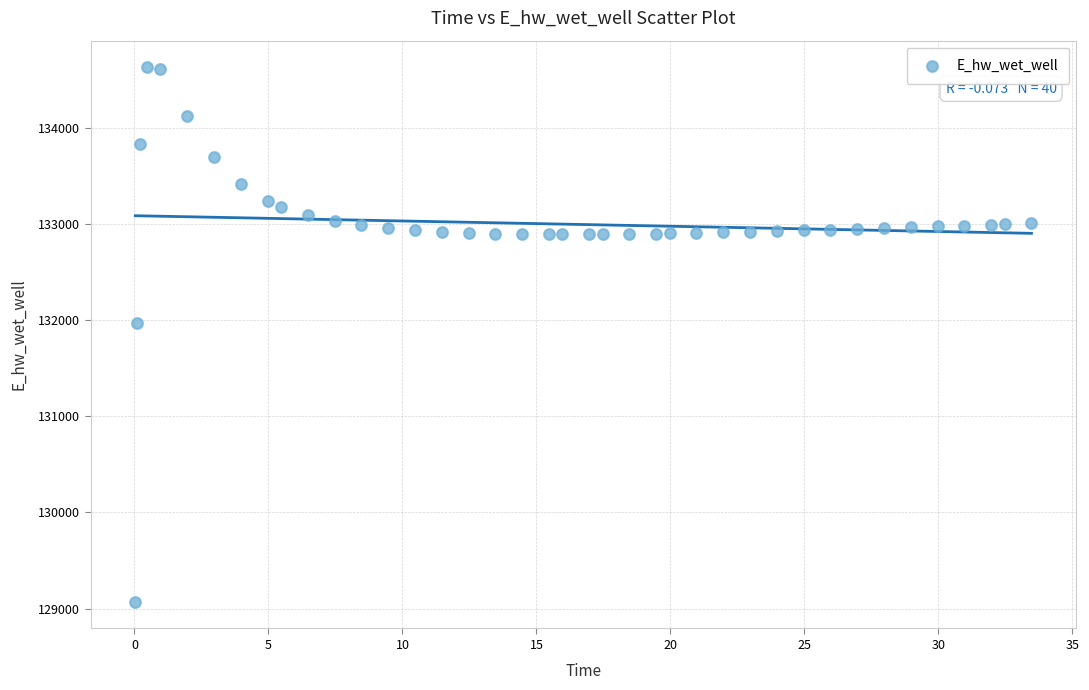

What is the range of X values (max minus min)?

33.4